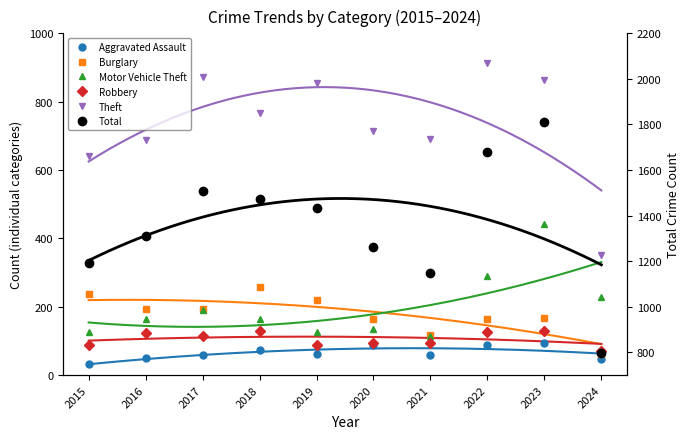

Reading left to right, extract all data points from this chart.

Aggravated Assault: 31	50	59	72	61	87	58	89	93	46
Burglary: 236	194	192	257	221	163	117	163	168	63
Motor Vehicle Theft: 125	163	191	164	125	134	113	291	443	228
Robbery: 87	123	115	130	89	94	95	125	128	69
Theft: 641	689	873	767	855	713	691	912	864	352
Total: 1190	1310	1506	1473	1433	1261	1148	1677	1810	795